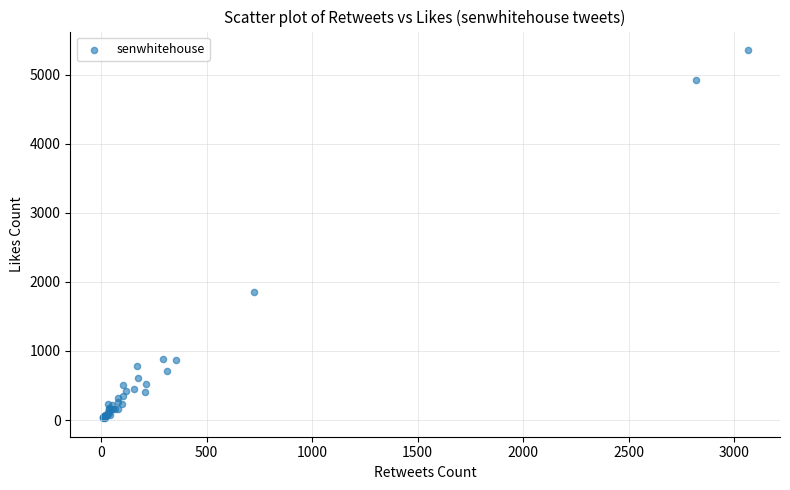

What Y value in the scatter plot is closest to 2691?

1851